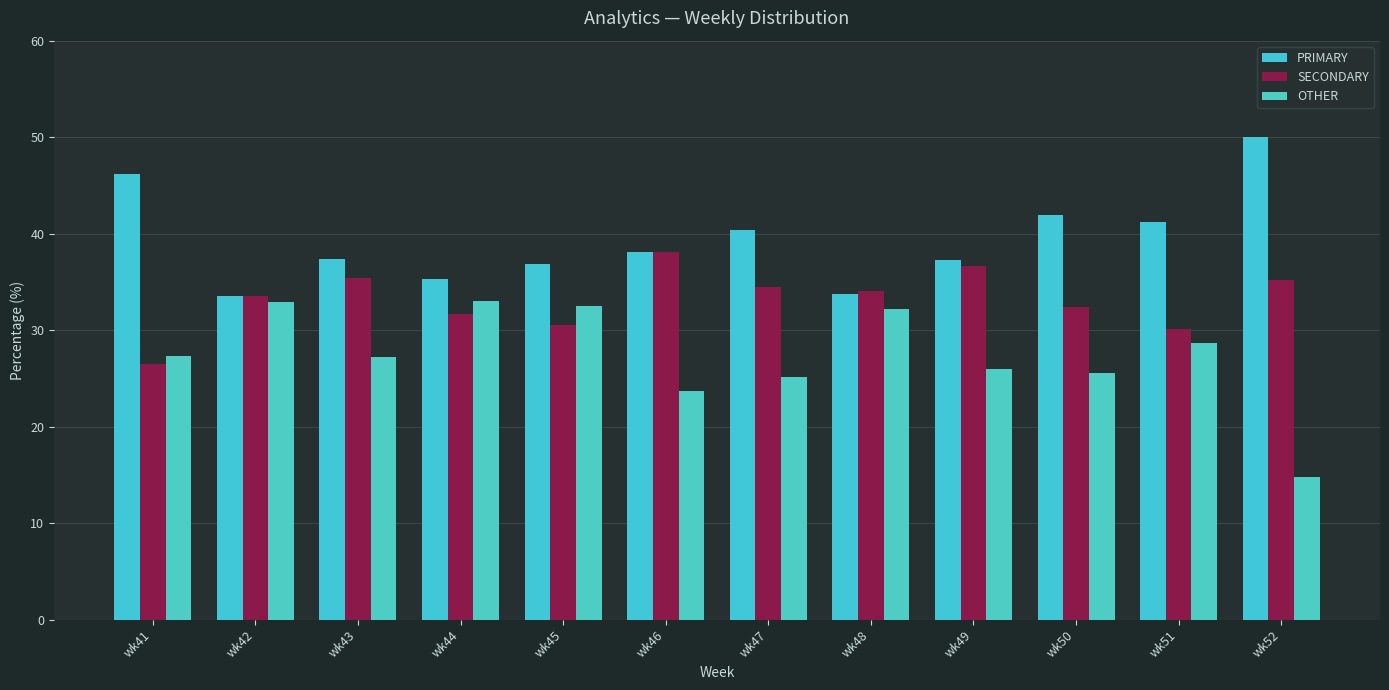

Are the bars grouped side by side (vs. stacked)?

Yes